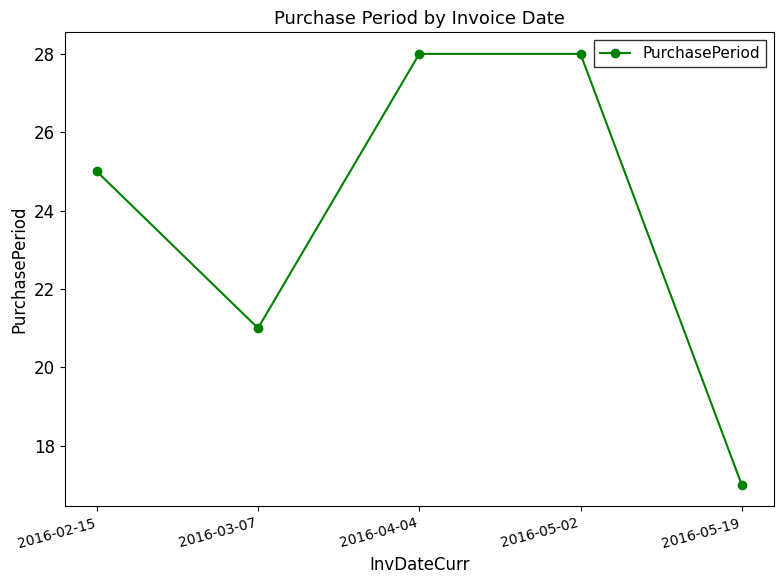

What is the average value?

24